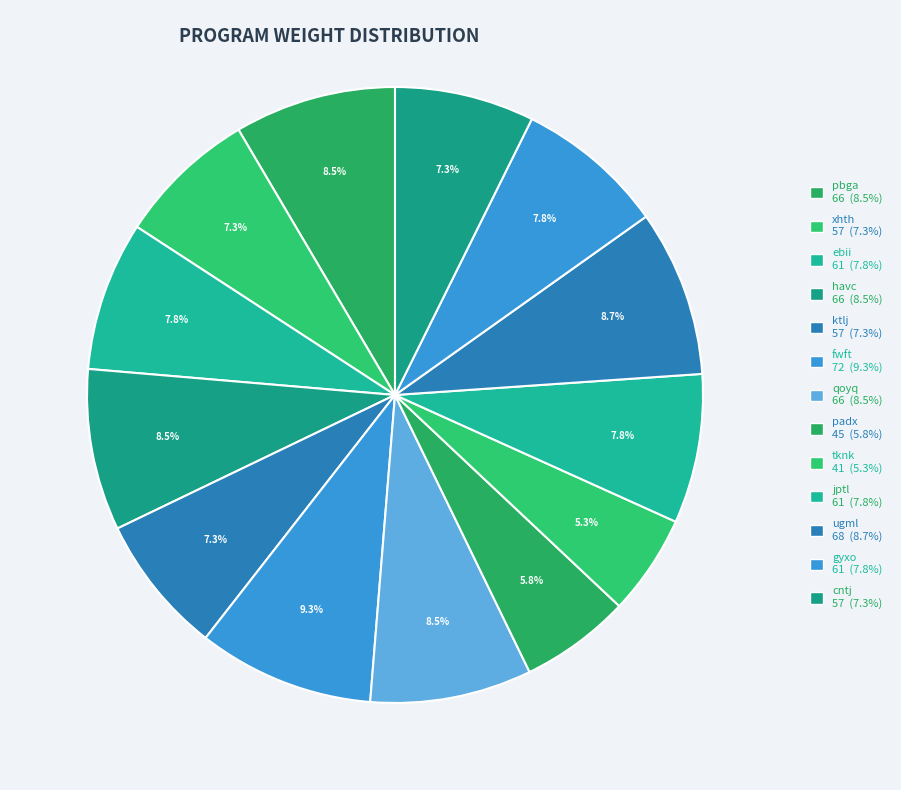

Count the number of slices in the pie.

13